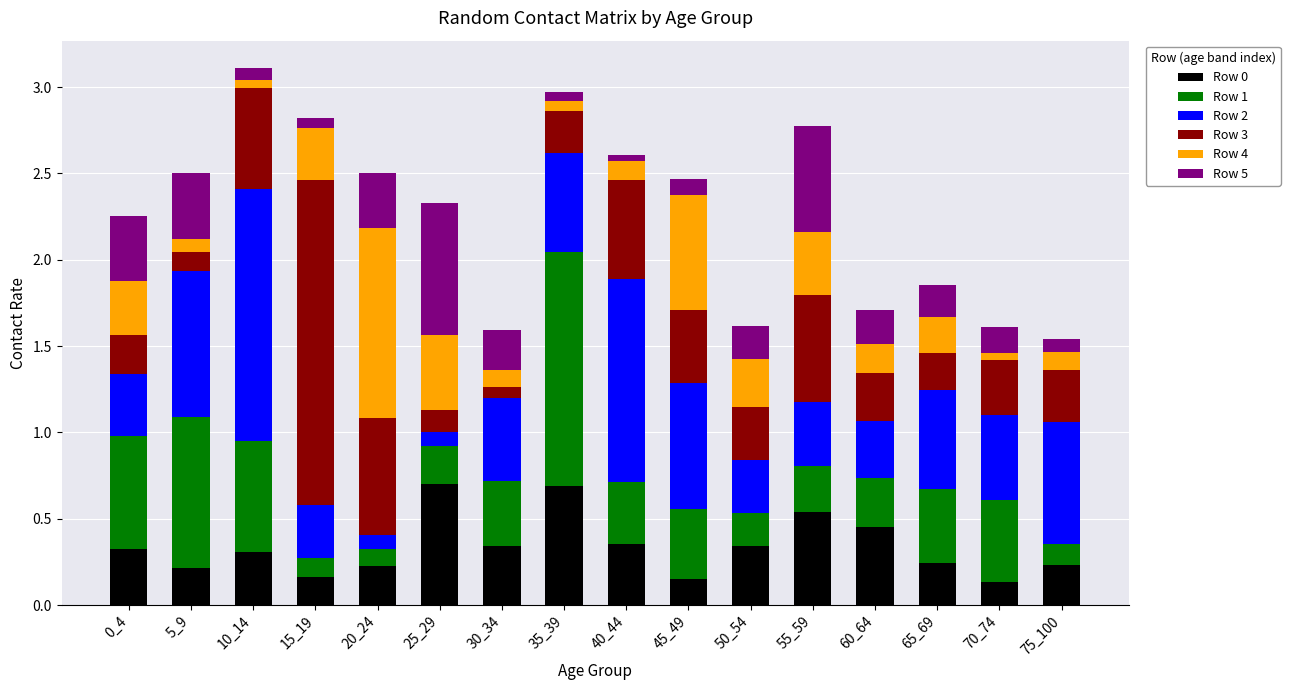

Count the number of categories in the chart.

16